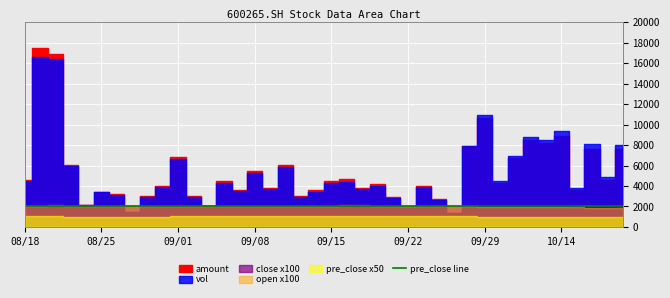

Count the number of categories in the chart.

40